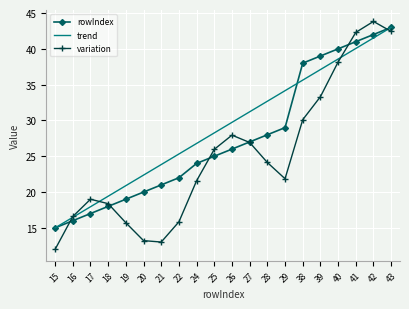

Is the value of variation at 41 greater than the value of trend at 19?

Yes